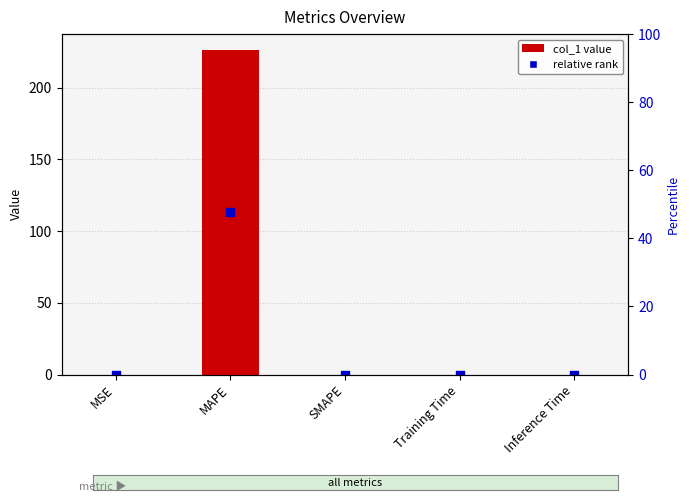

Between Inference Time and Training Time, which is larger?

Training Time